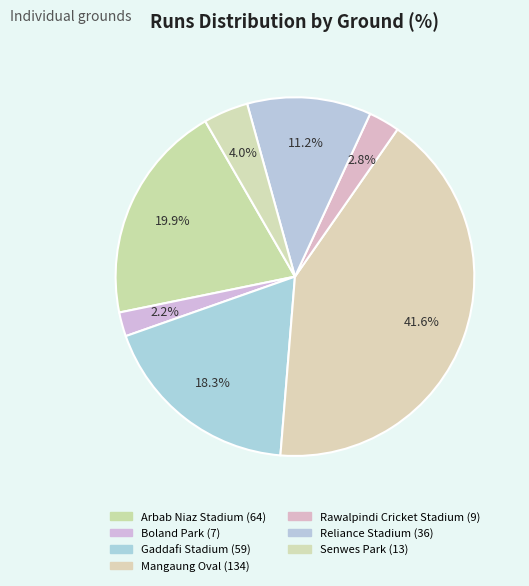

Rank the categories by value from lowest to highest.

Boland Park, Rawalpindi Cricket Stadium, Senwes Park, Reliance Stadium, Gaddafi Stadium, Arbab Niaz Stadium, Mangaung Oval